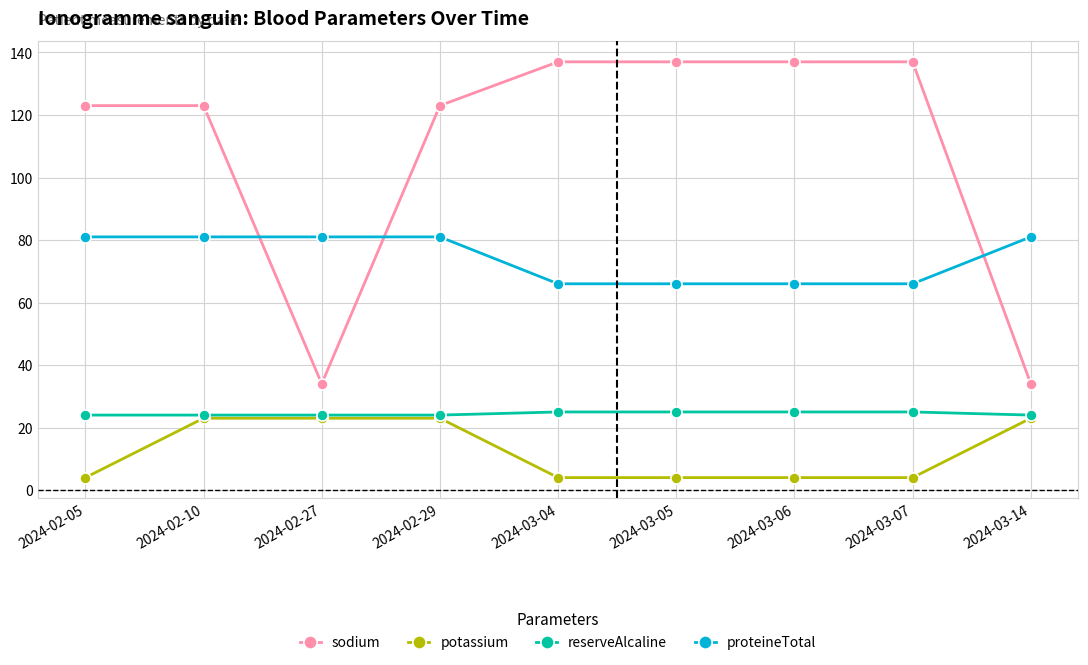

What is the value of the proteineTotal point at the 5th from the left?

66